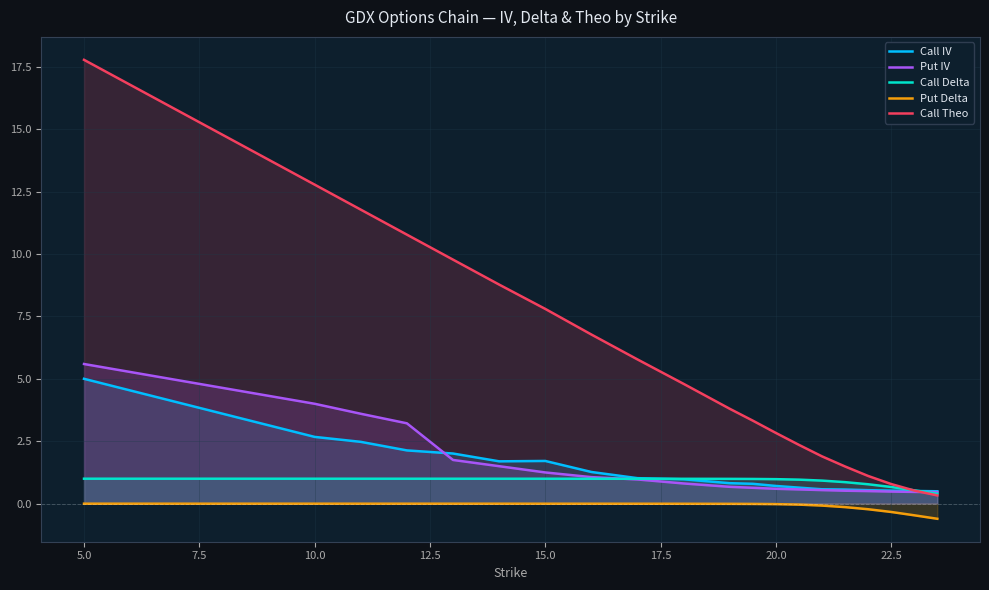

Is it true that Put IV equals 0.6 at 20.0?

True